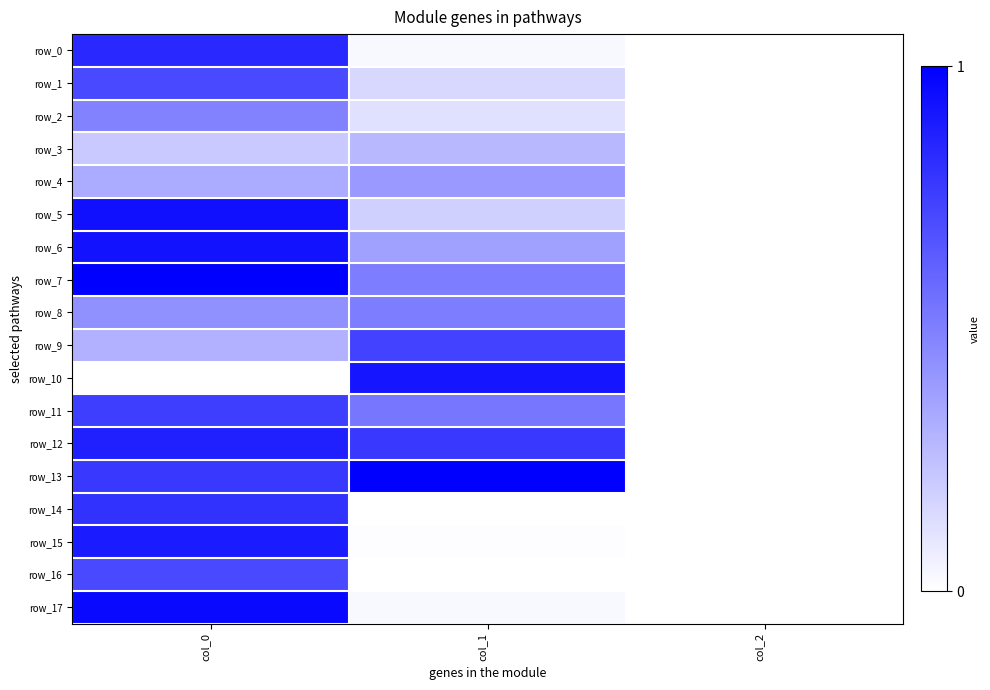

Which series has the largest total across all categories?

row_13